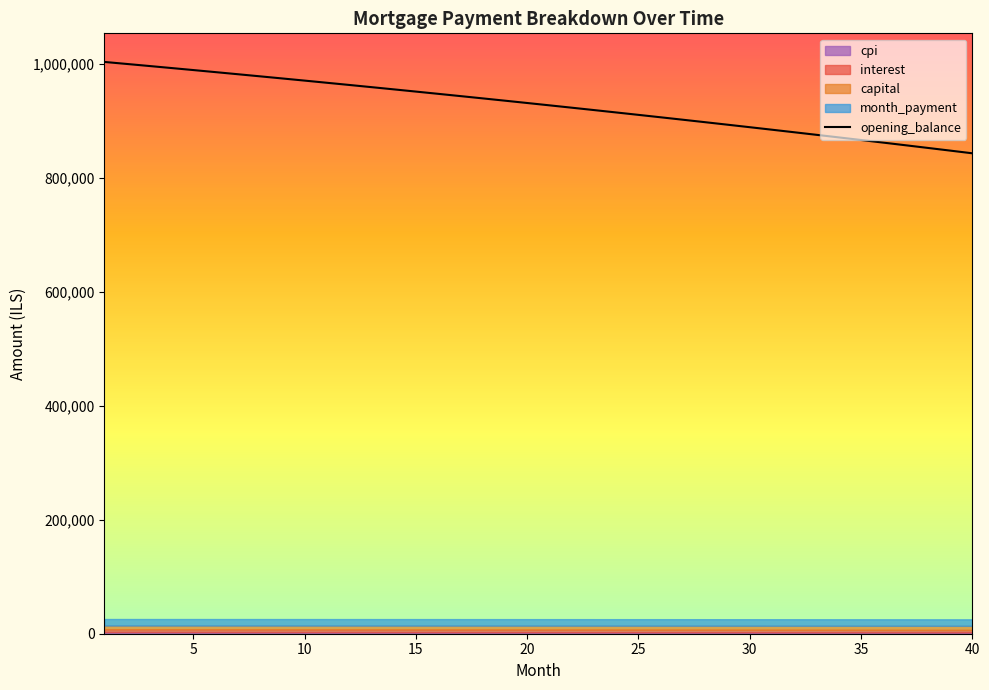

True or false: month_payment has a value of 11450.2 at 18.

True